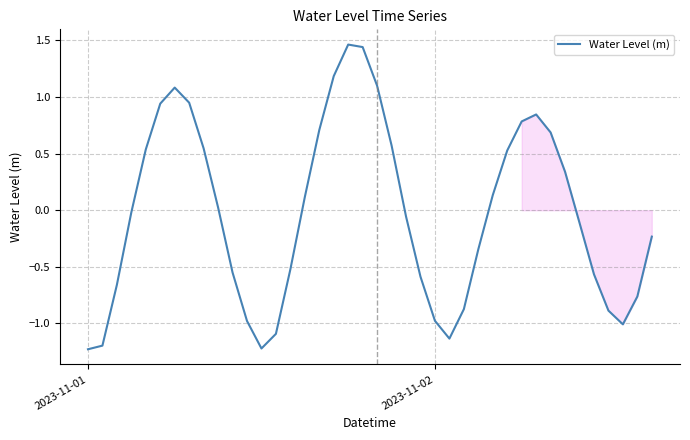

What is the smallest value displayed?

-1.2